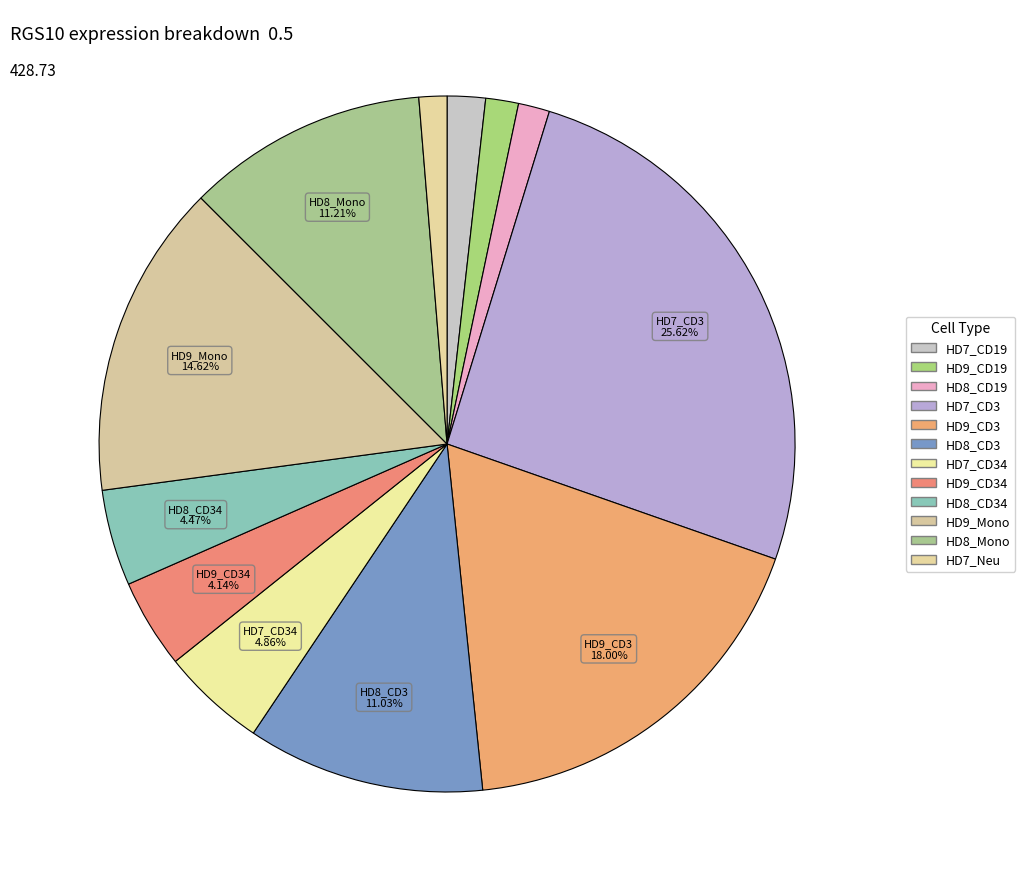

How many slices are in this pie chart?

12